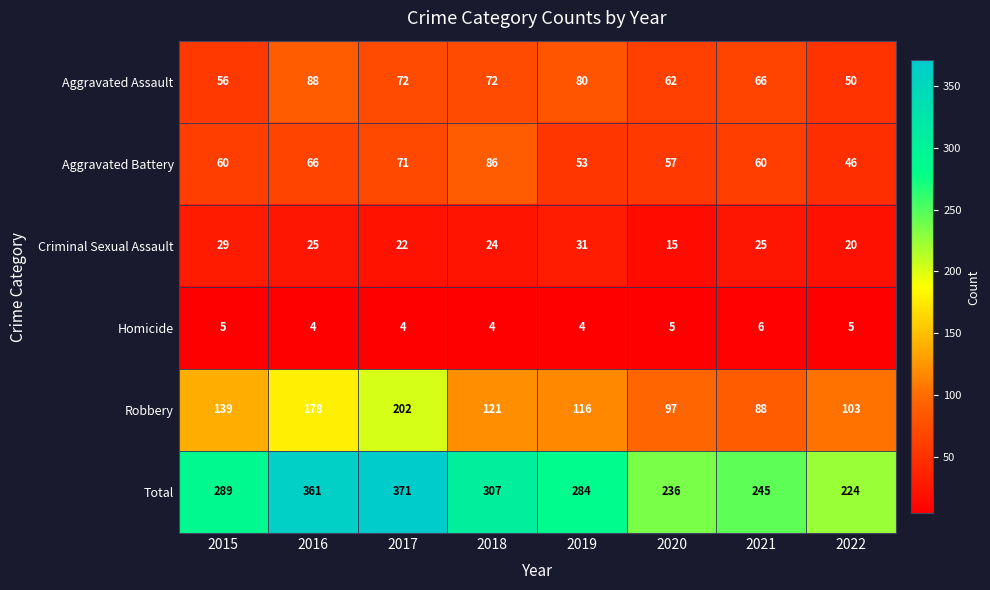

Which series has the largest range (max minus min)?

Total